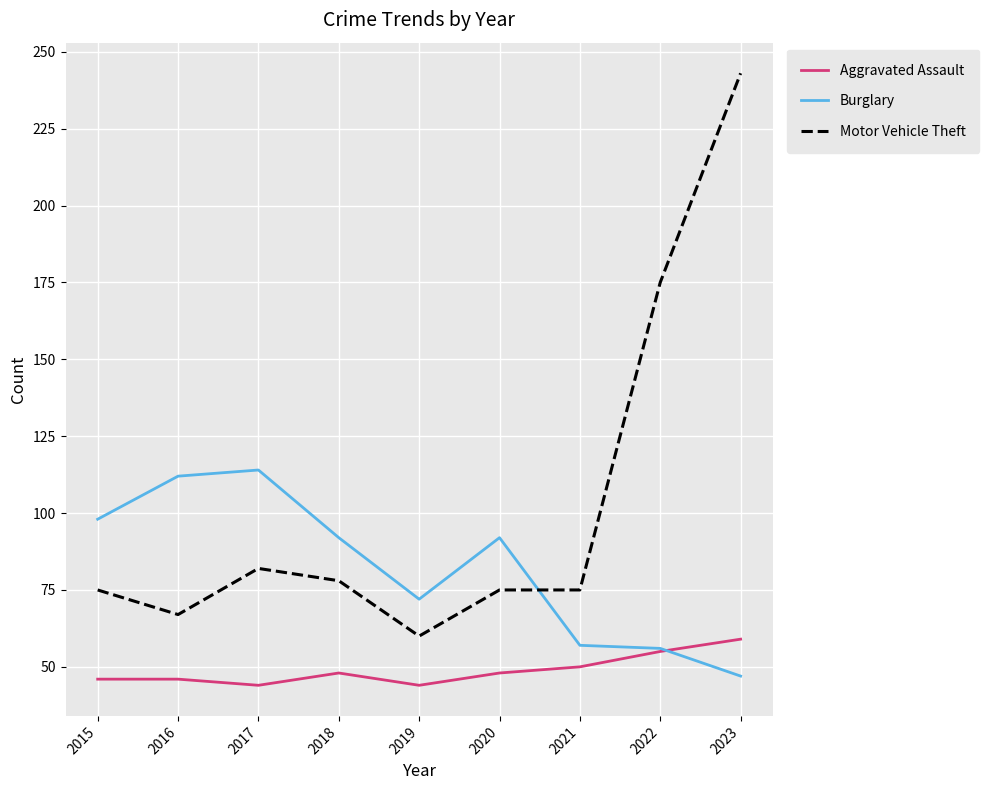

List the series in order of their peak value, highest first.

Motor Vehicle Theft, Burglary, Aggravated Assault